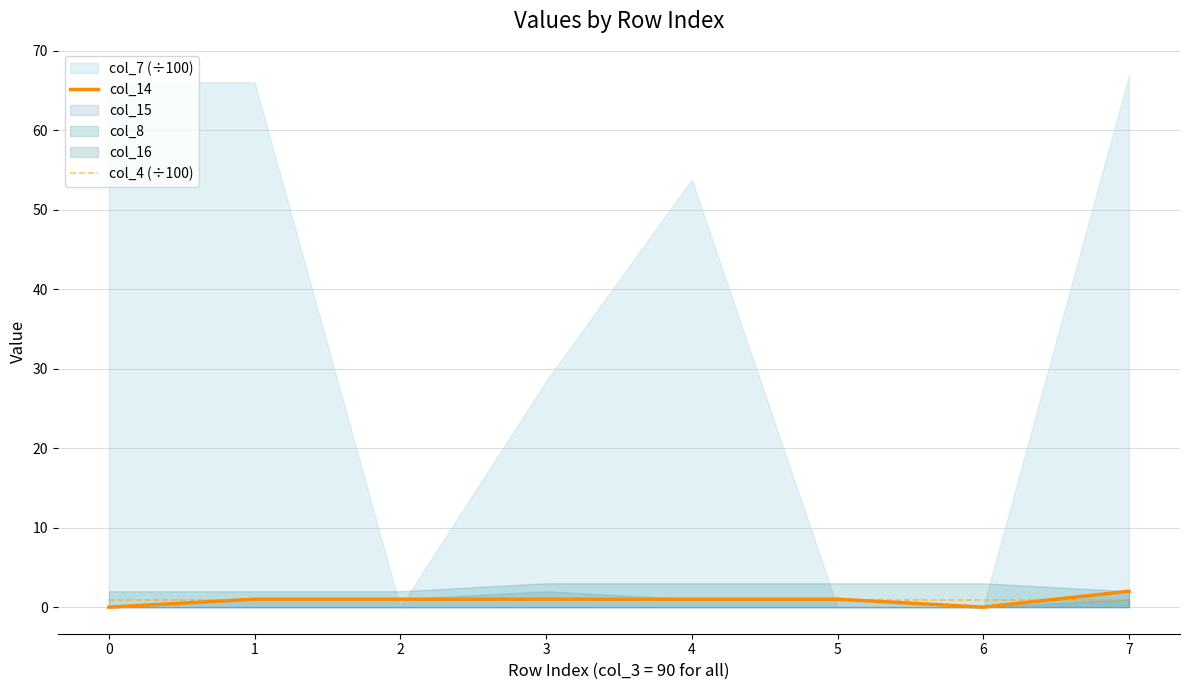

At which category does the chart reach its peak across all series?

7